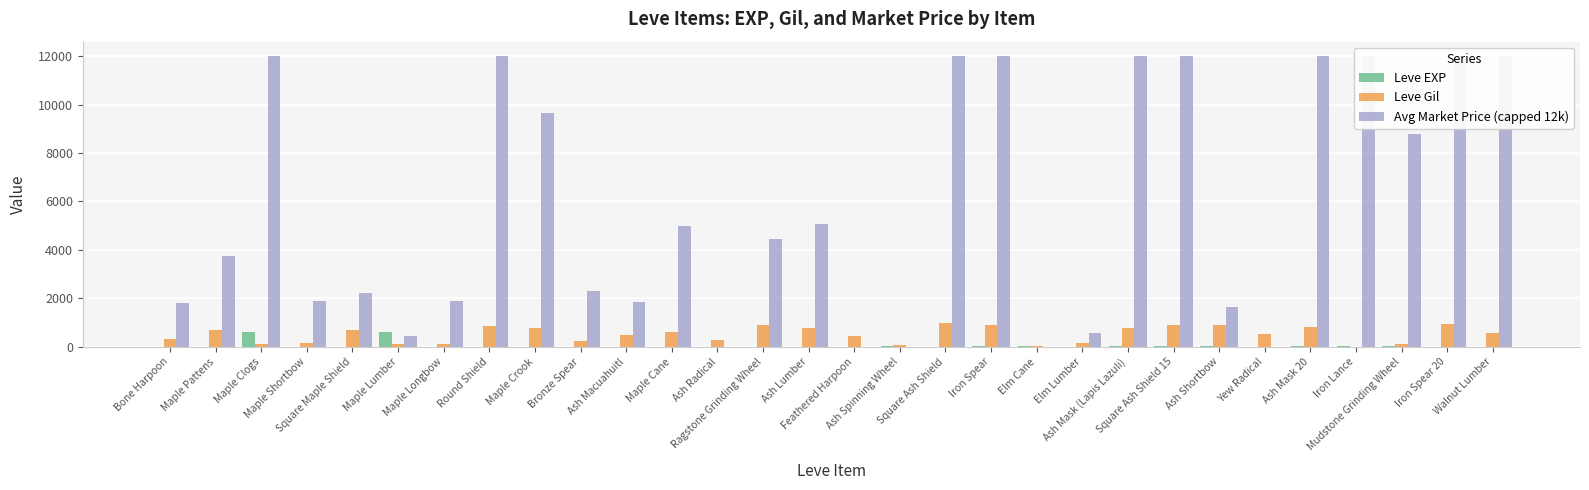

What is the greatest value displayed?

12000